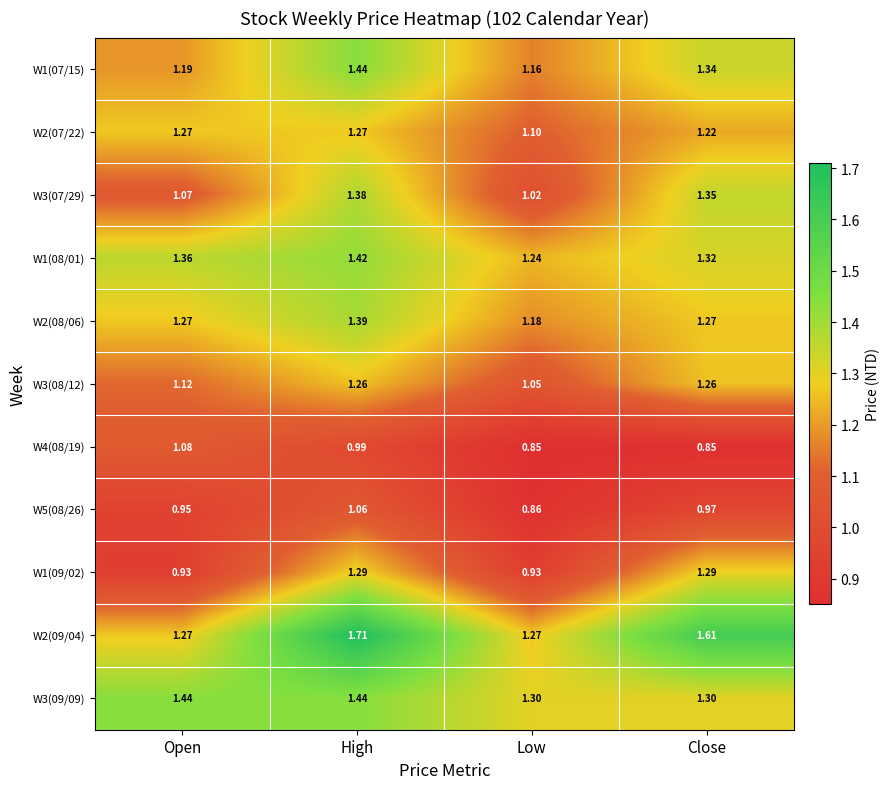

Is the value of W2(08/06) at Low greater than the value of W1(07/15) at Close?

No